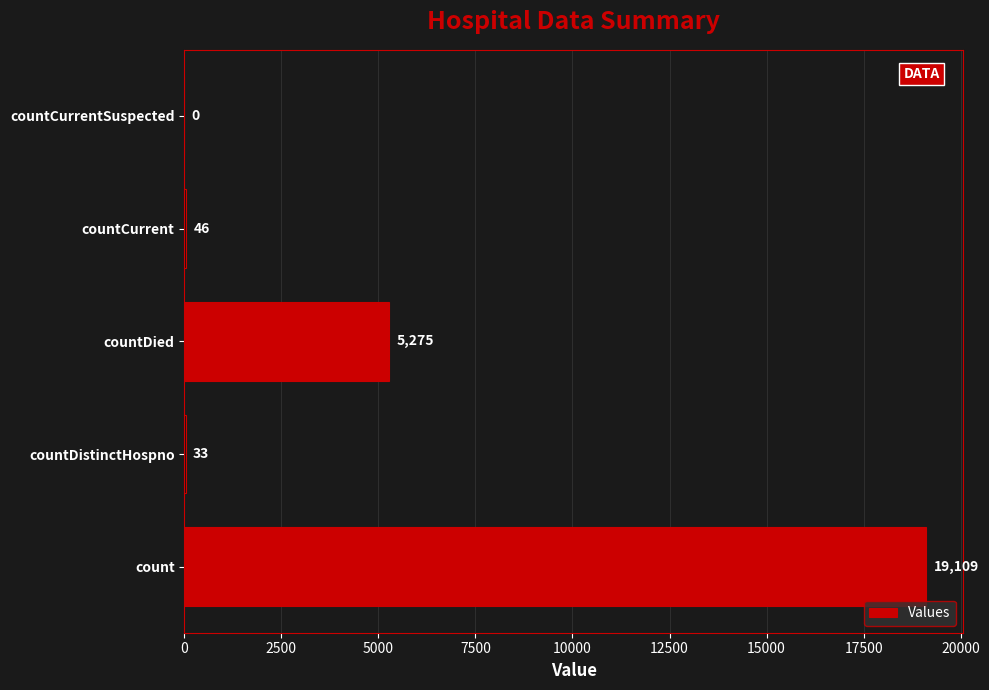

Reading top to bottom, extract all data points from this chart.

countCurrentSuspected=0	countCurrent=46	countDied=5275	countDistinctHospno=33	count=19109